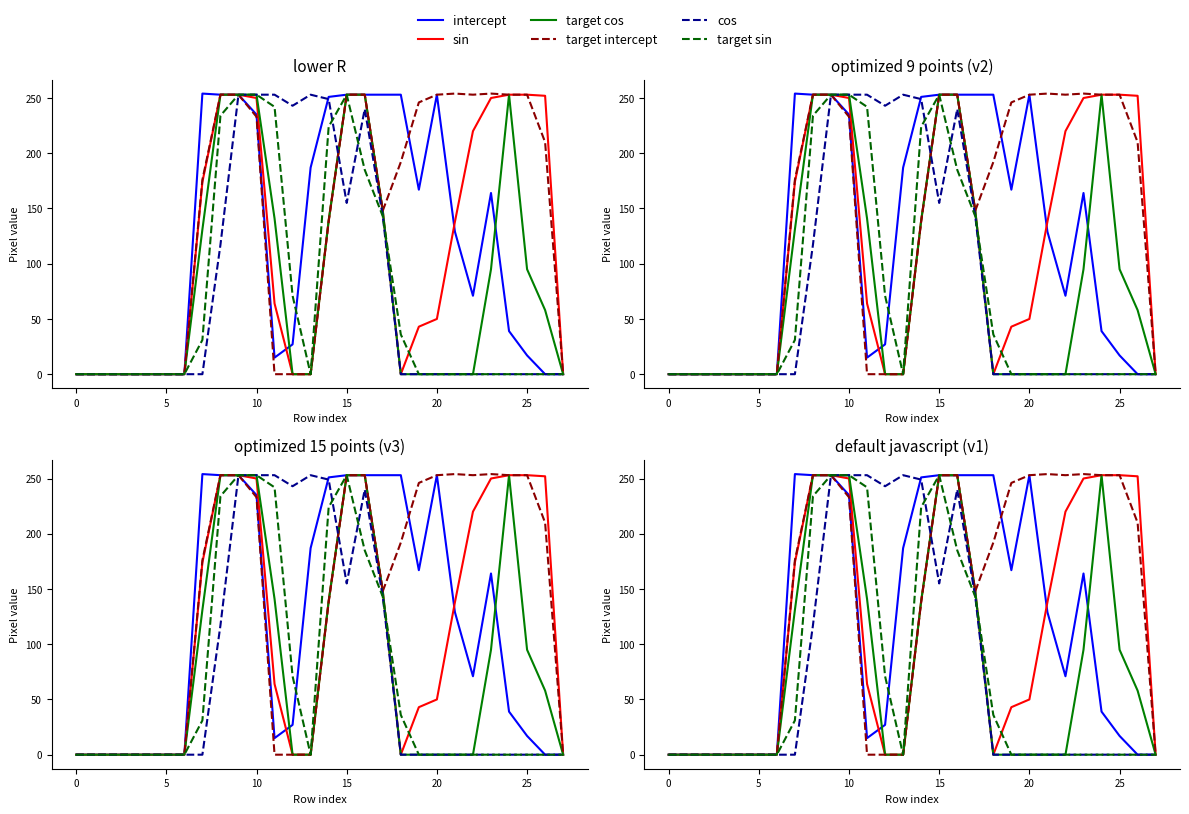

What is the label of the 15th point from the right?

13